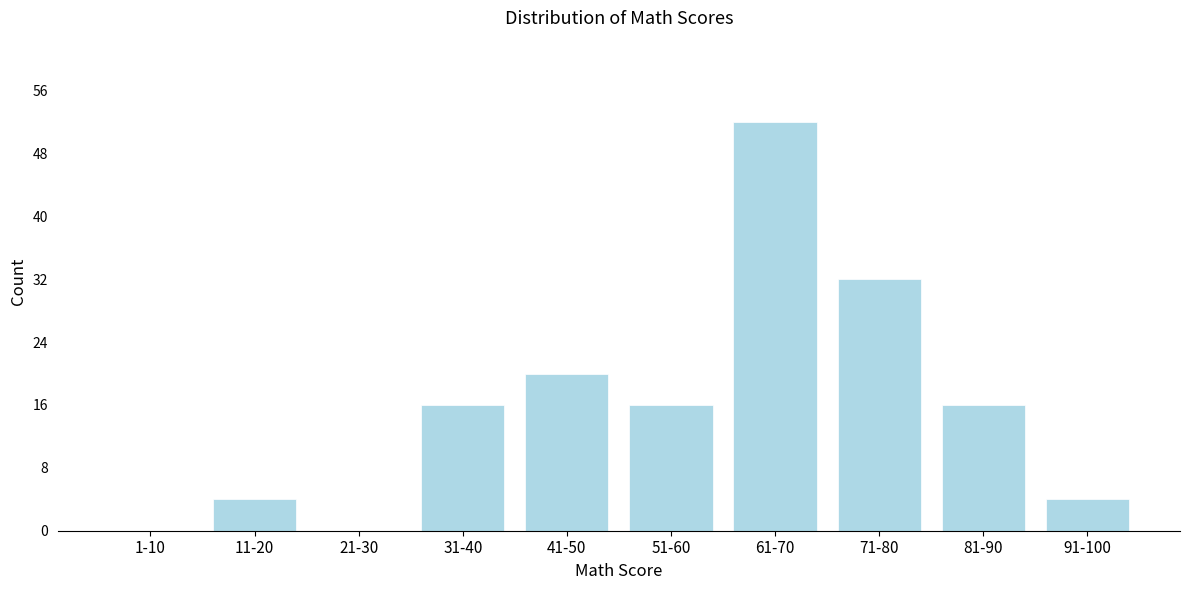

Reading left to right, list all the values displayed in this chart.

1-10=0	11-20=4	21-30=0	31-40=16	41-50=20	51-60=16	61-70=52	71-80=32	81-90=16	91-100=4